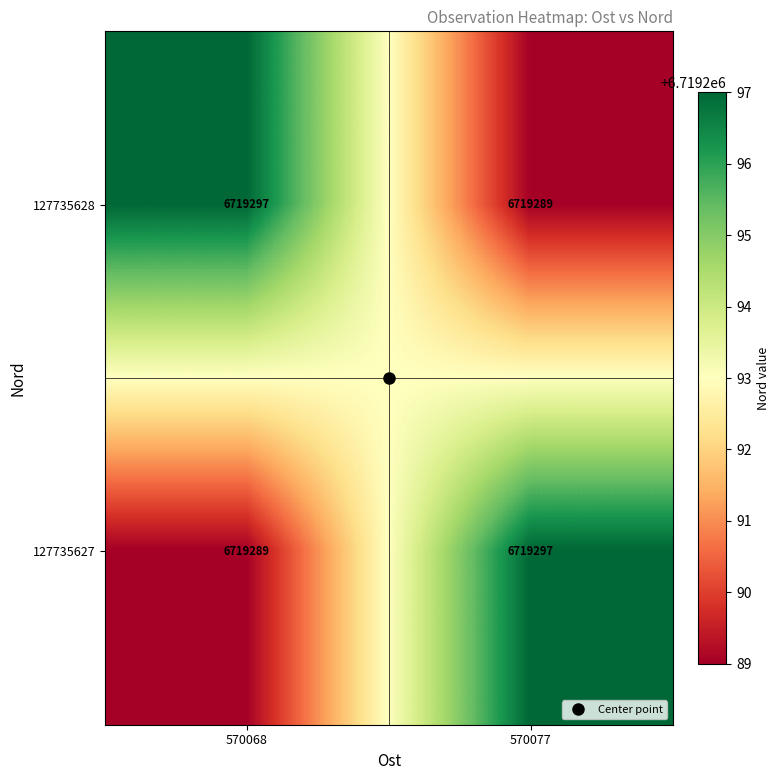

What is the difference between the maximum and minimum values in the 127735627 series?

8